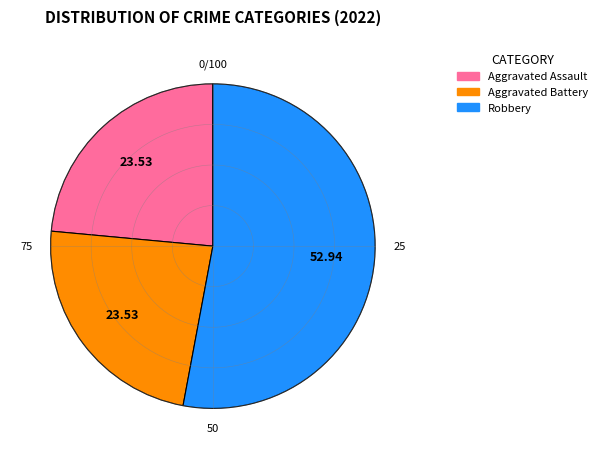

Is it true that Aggravated Assault is 24% of the pie?

True